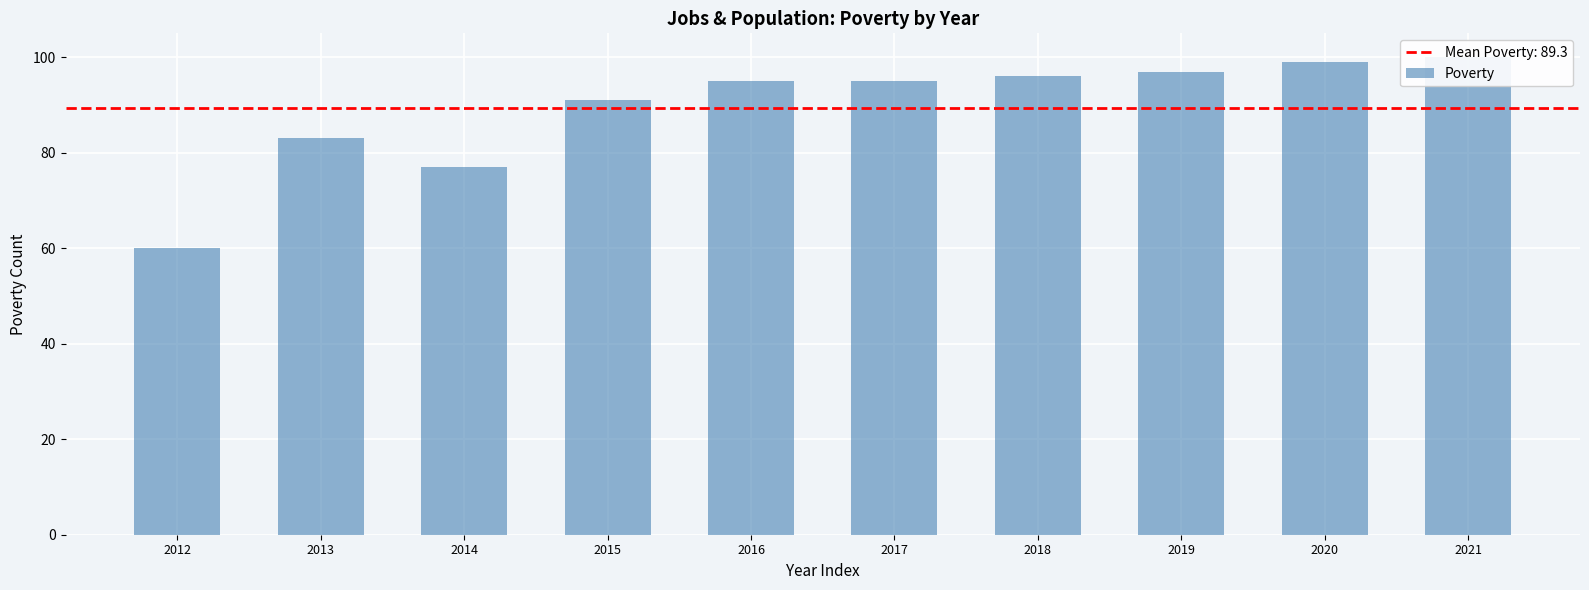

Which has a higher value, 2017 or 2016?

2017